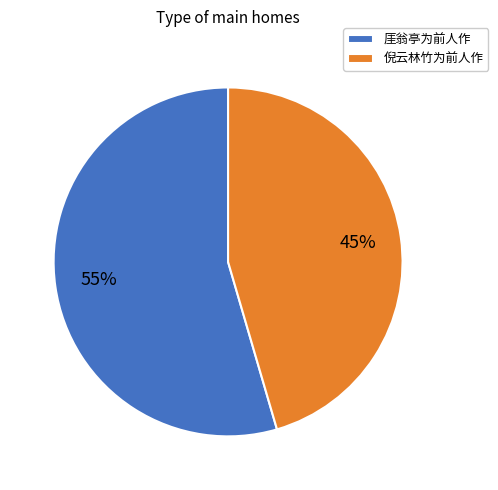

What is the largest slice in the pie chart?

厓翁亭为前人作